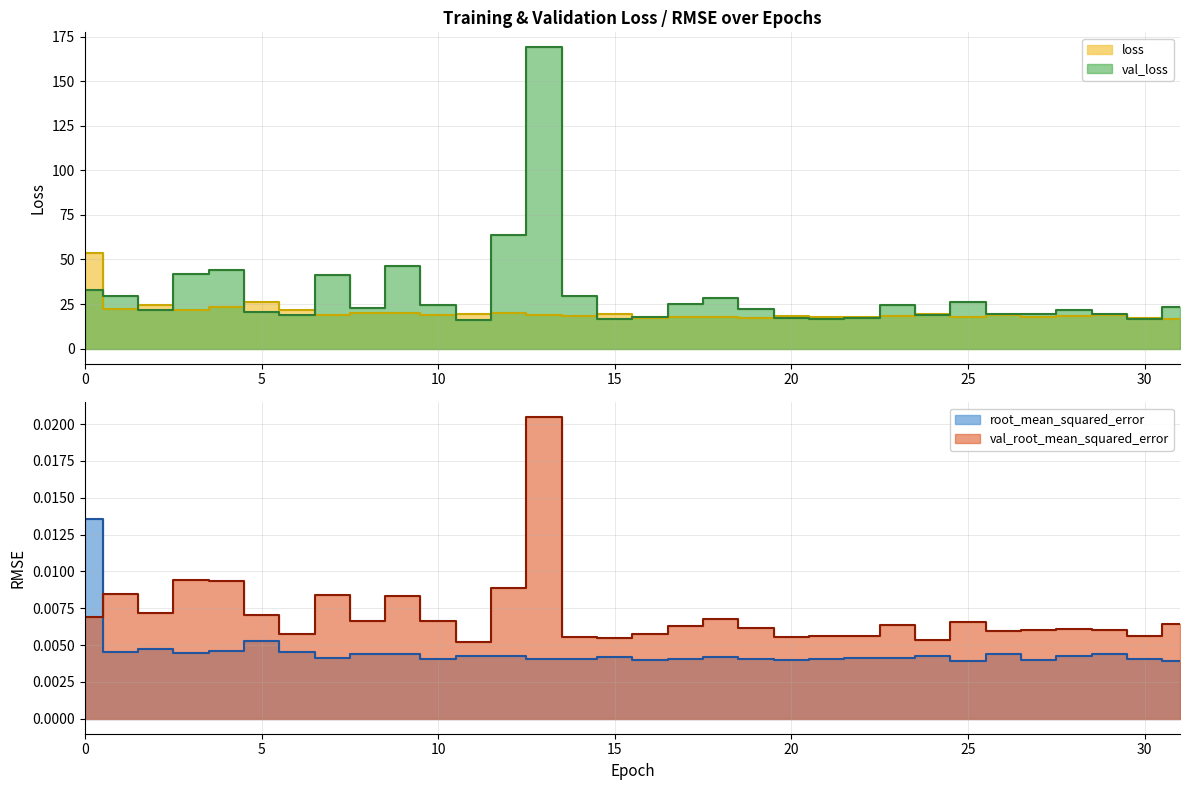

At which category is the sum across all series the highest?

13